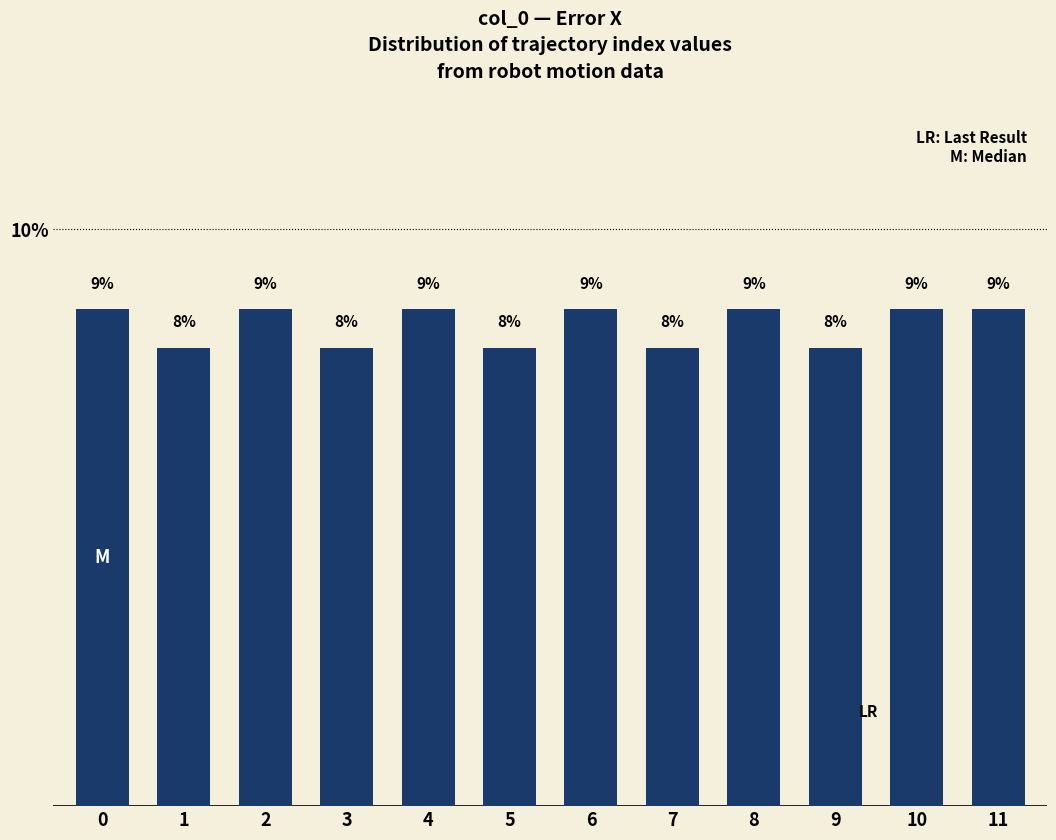

Does the chart contain any negative values?

No